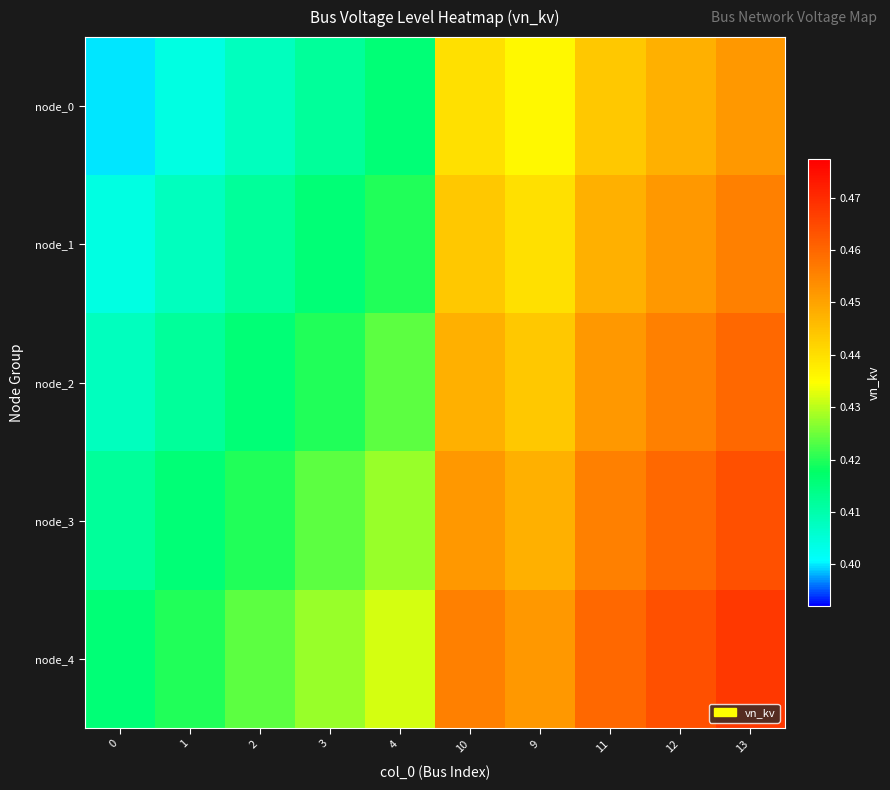

Reading right to left, list all the values displayed in this chart.

node_0: 13=0.5	12=0.4	11=0.4	9=0.4	10=0.4	4=0.4	3=0.4	2=0.4	1=0.4	0=0.4
node_1: 13=0.5	12=0.5	11=0.4	9=0.4	10=0.4	4=0.4	3=0.4	2=0.4	1=0.4	0=0.4
node_2: 13=0.5	12=0.5	11=0.5	9=0.4	10=0.4	4=0.4	3=0.4	2=0.4	1=0.4	0=0.4
node_3: 13=0.5	12=0.5	11=0.5	9=0.4	10=0.5	4=0.4	3=0.4	2=0.4	1=0.4	0=0.4
node_4: 13=0.5	12=0.5	11=0.5	9=0.5	10=0.5	4=0.4	3=0.4	2=0.4	1=0.4	0=0.4